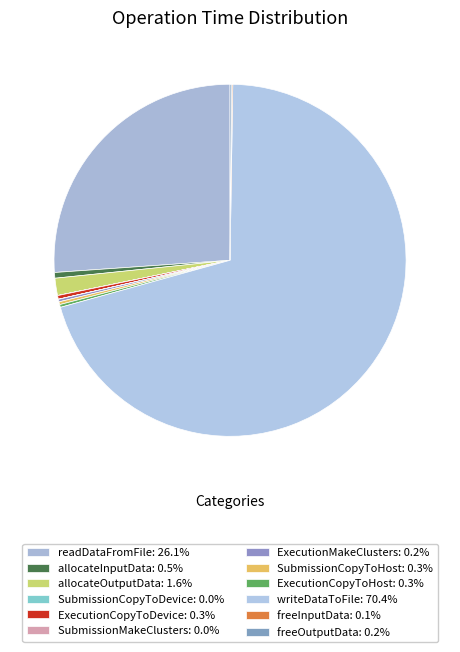

Is the sum of SubmissionMakeClusters and allocateInputData greater than half?

No